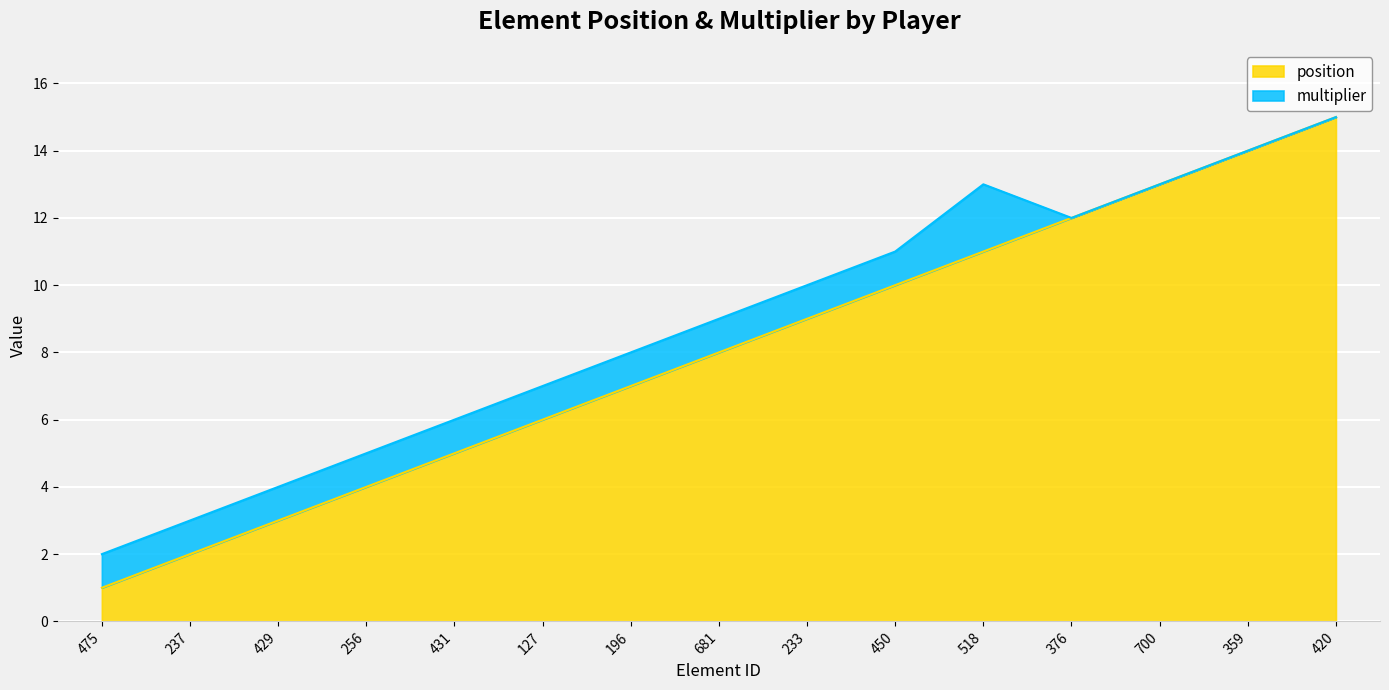

What is the value of the 15th point from the left?

15